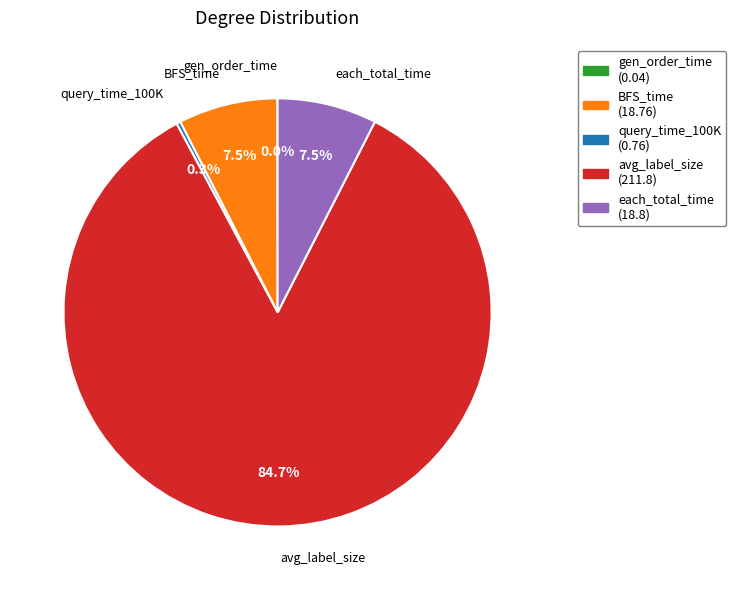

What is the total percentage of each_total_time and BFS_time?

15.0%